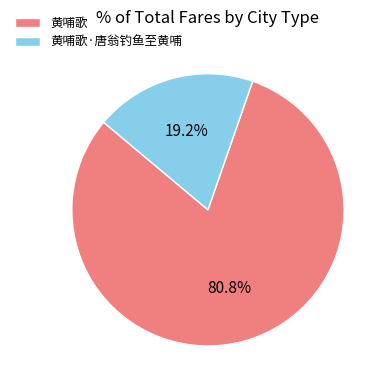

Is there a majority slice in this chart?

Yes